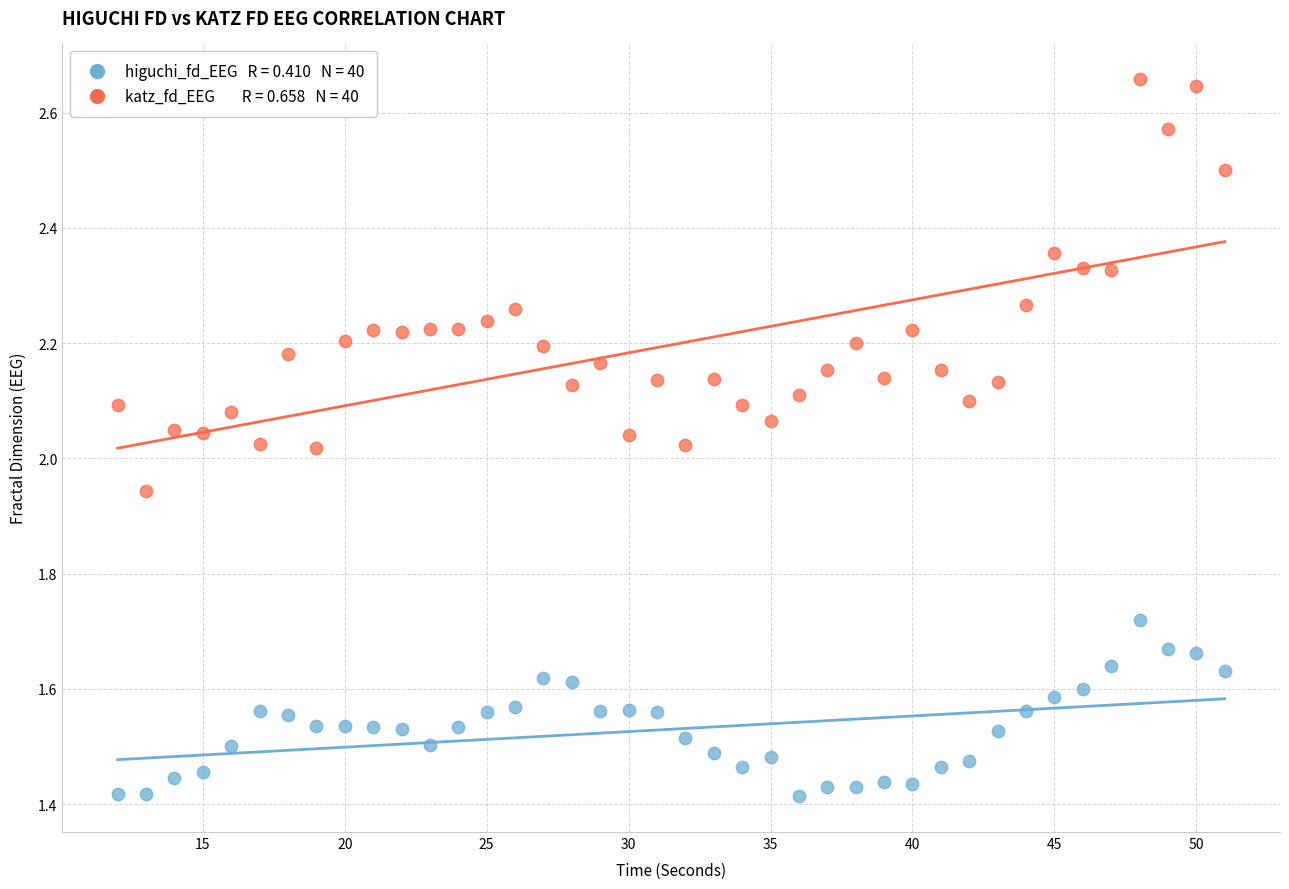

Across all data points, what is the range of Y values (max minus min)?

1.2